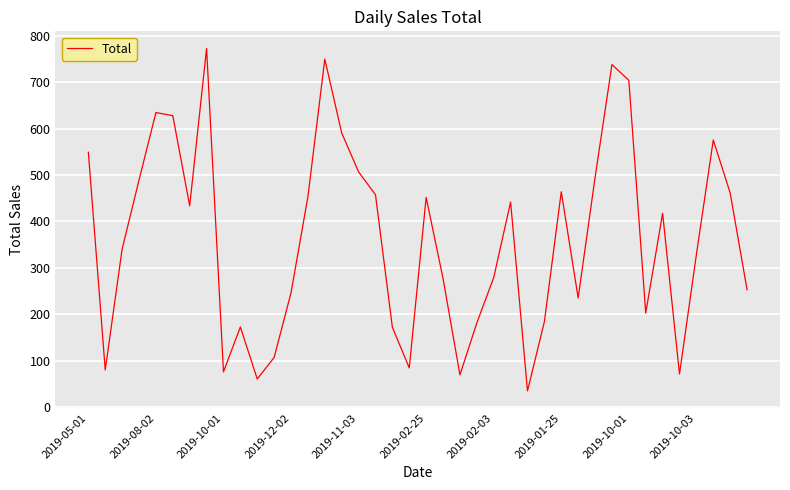

What is the minimum value shown in the chart?

35.2